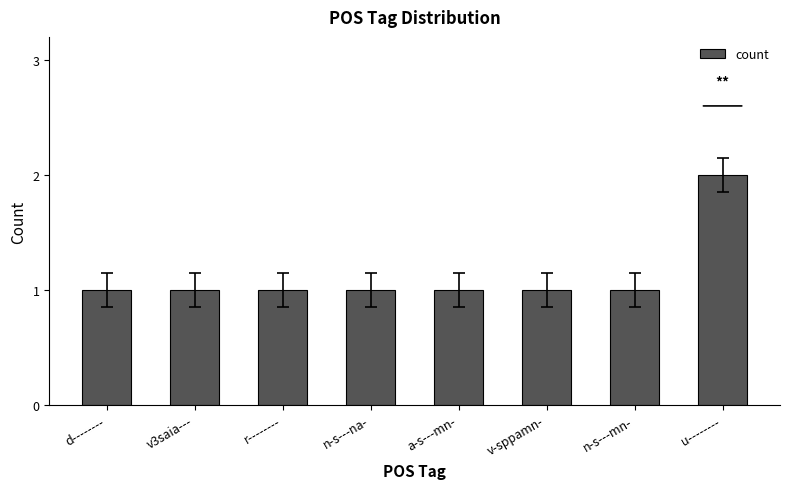

What is the smallest value displayed?

1